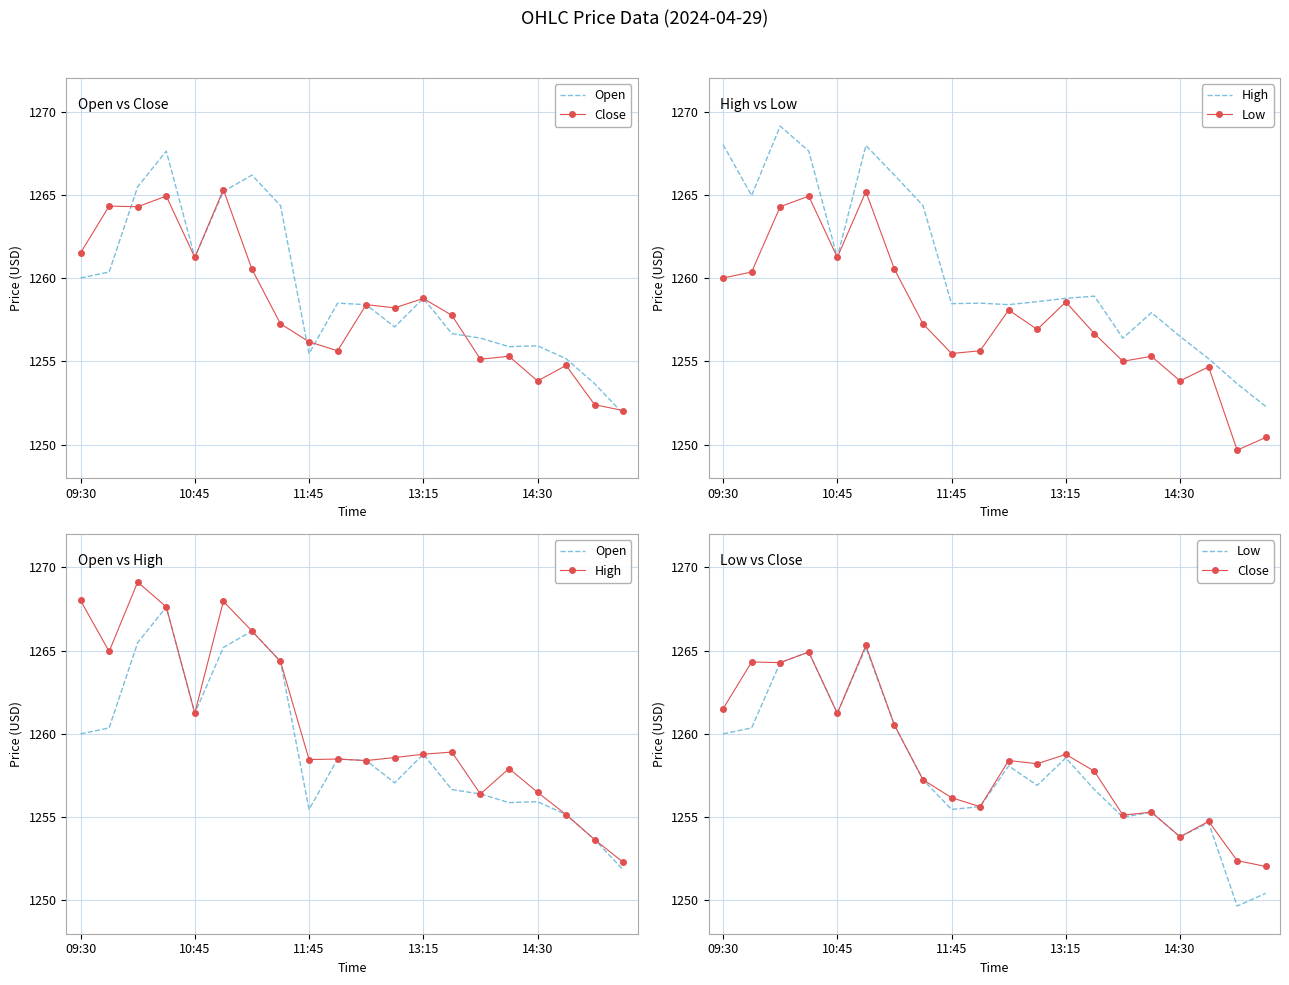

Between 10:45 and 19, which series saw the biggest shift?

High